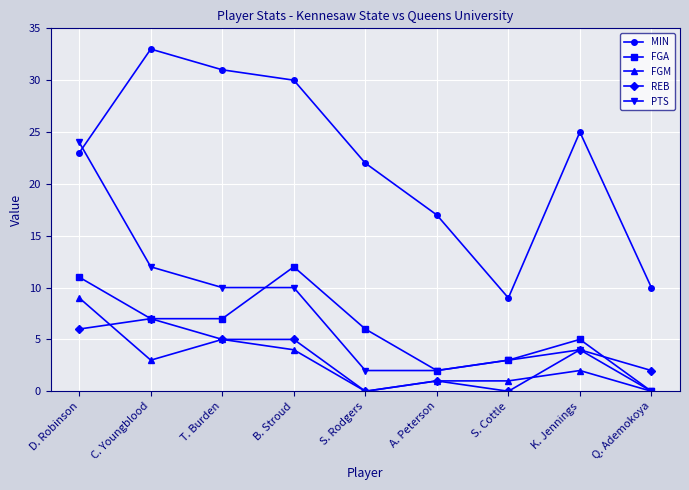

Reading right to left, extract all data points from this chart.

MIN: Q. Ademokoya=10	K. Jennings=25	S. Cottle=9	A. Peterson=17	S. Rodgers=22	B. Stroud=30	T. Burden=31	C. Youngblood=33	D. Robinson=23
FGA: Q. Ademokoya=0	K. Jennings=5	S. Cottle=3	A. Peterson=2	S. Rodgers=6	B. Stroud=12	T. Burden=7	C. Youngblood=7	D. Robinson=11
FGM: Q. Ademokoya=0	K. Jennings=2	S. Cottle=1	A. Peterson=1	S. Rodgers=0	B. Stroud=4	T. Burden=5	C. Youngblood=3	D. Robinson=9
REB: Q. Ademokoya=2	K. Jennings=4	S. Cottle=0	A. Peterson=1	S. Rodgers=0	B. Stroud=5	T. Burden=5	C. Youngblood=7	D. Robinson=6
PTS: Q. Ademokoya=0	K. Jennings=4	S. Cottle=3	A. Peterson=2	S. Rodgers=2	B. Stroud=10	T. Burden=10	C. Youngblood=12	D. Robinson=24